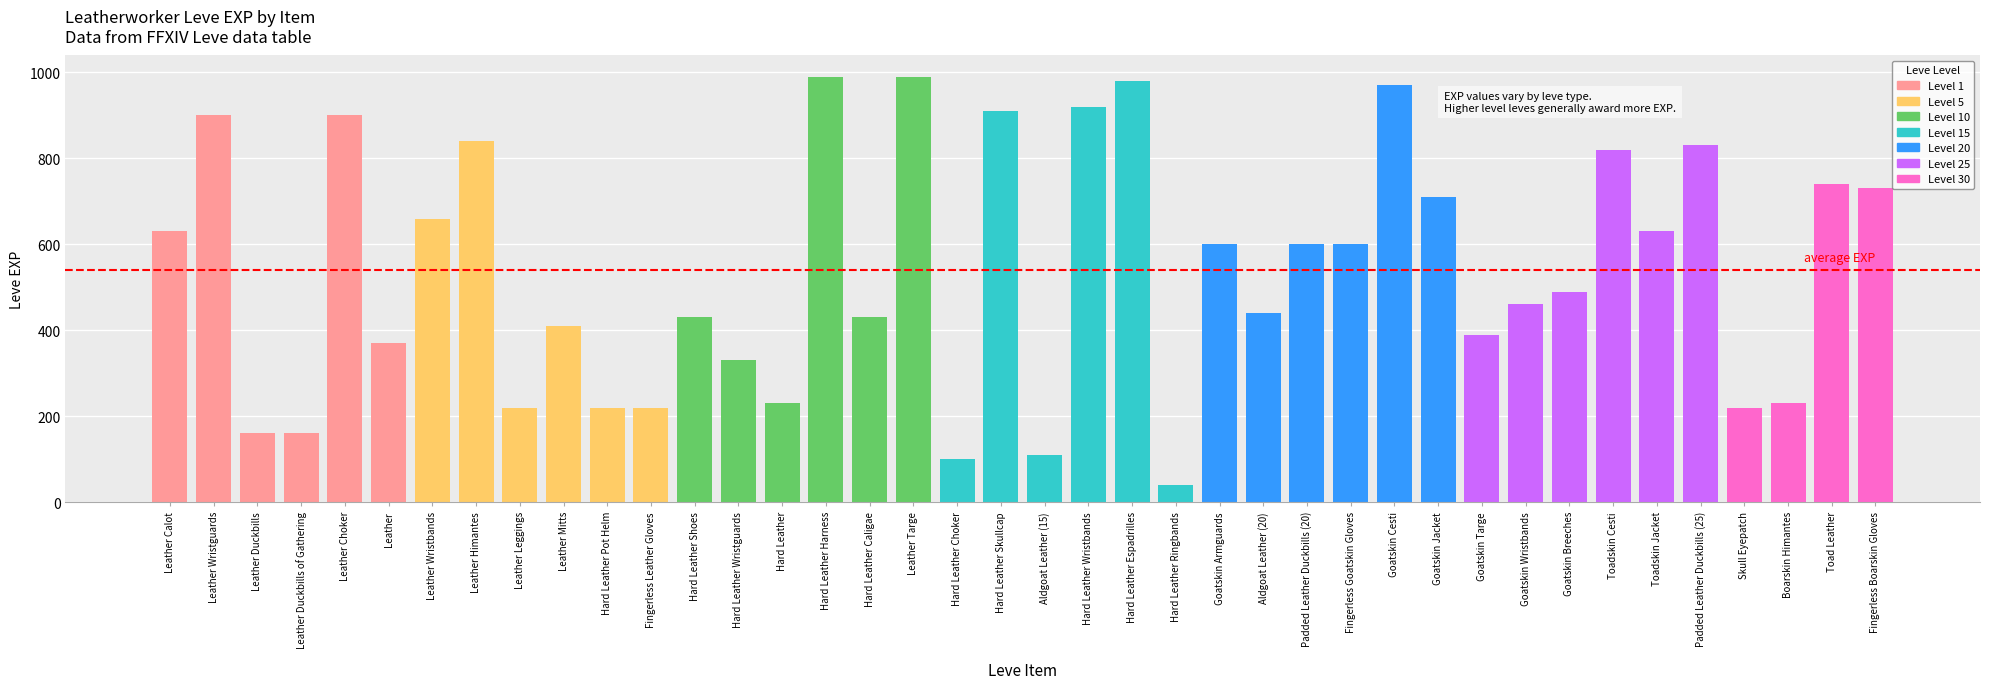

How many bars are there in total?

40